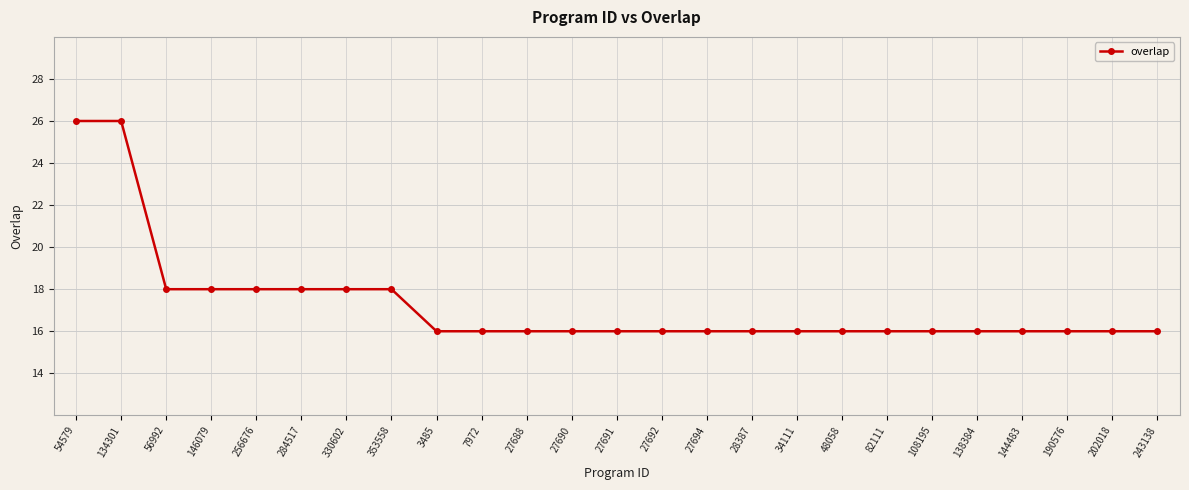

How many lines are shown in the chart?

1